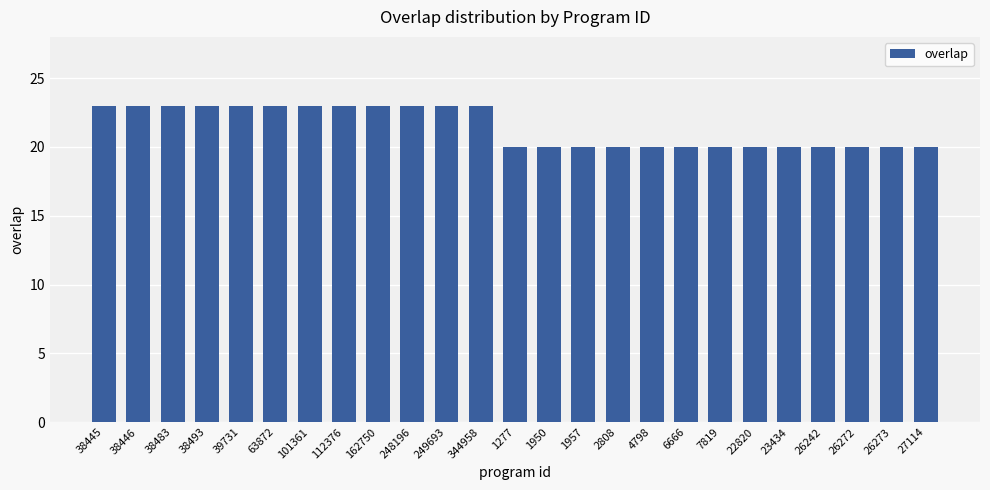

Reading left to right, extract all data points from this chart.

23	23	23	23	23	23	23	23	23	23	23	23	20	20	20	20	20	20	20	20	20	20	20	20	20